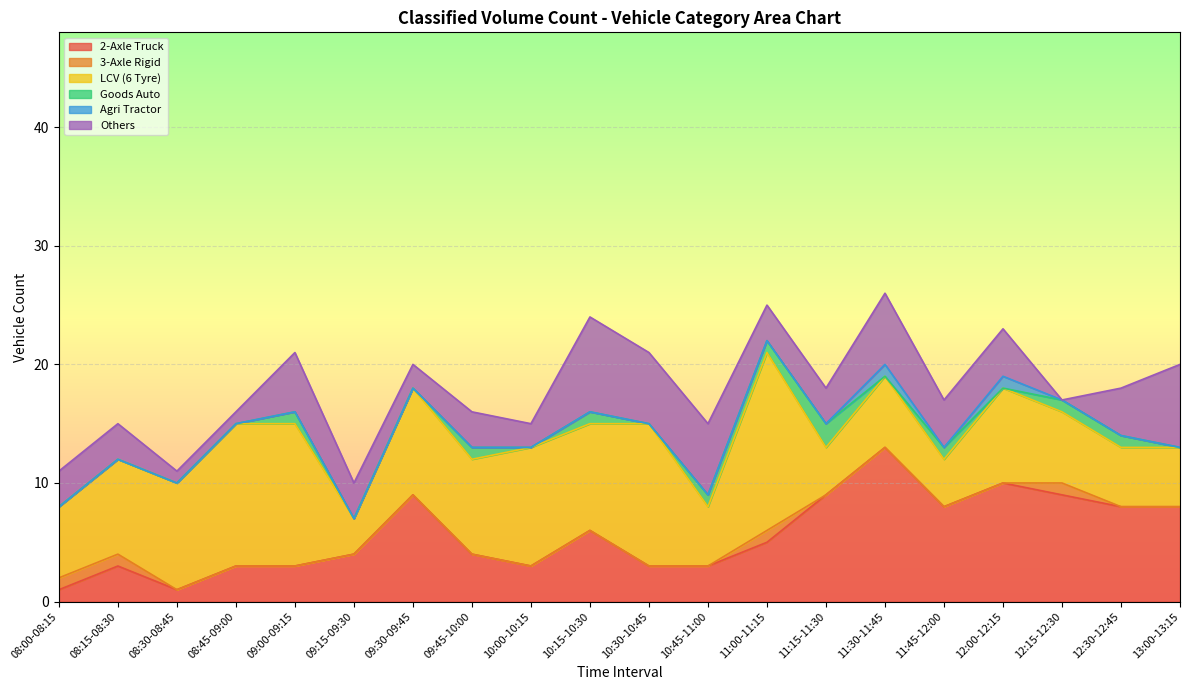

In LCV (6 Tyre), how many points are higher than both neighbors (excluding endpoints)?

6